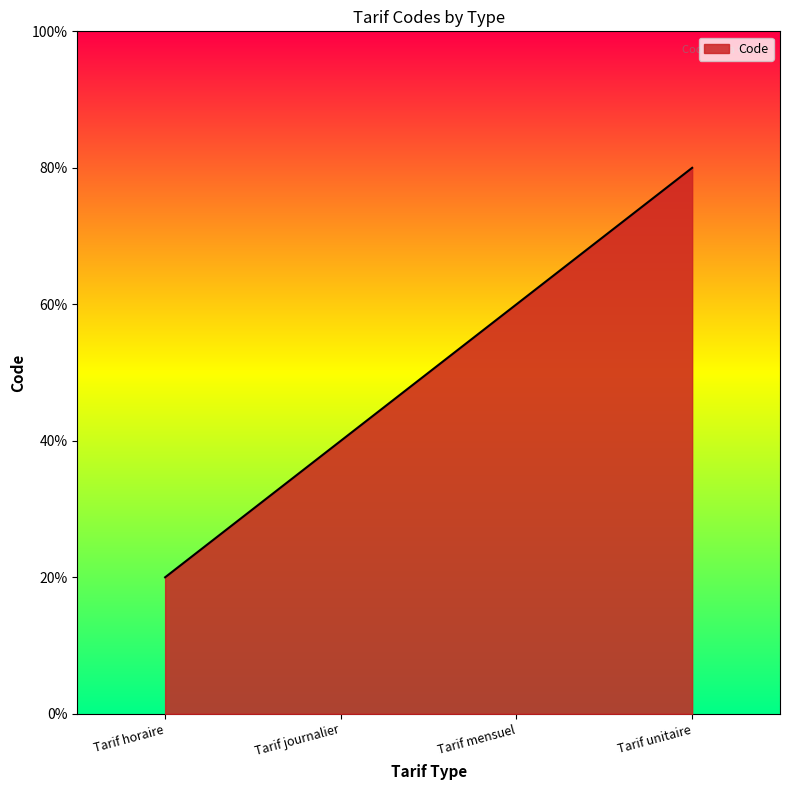

What position from the left is Tarif mensuel?

3